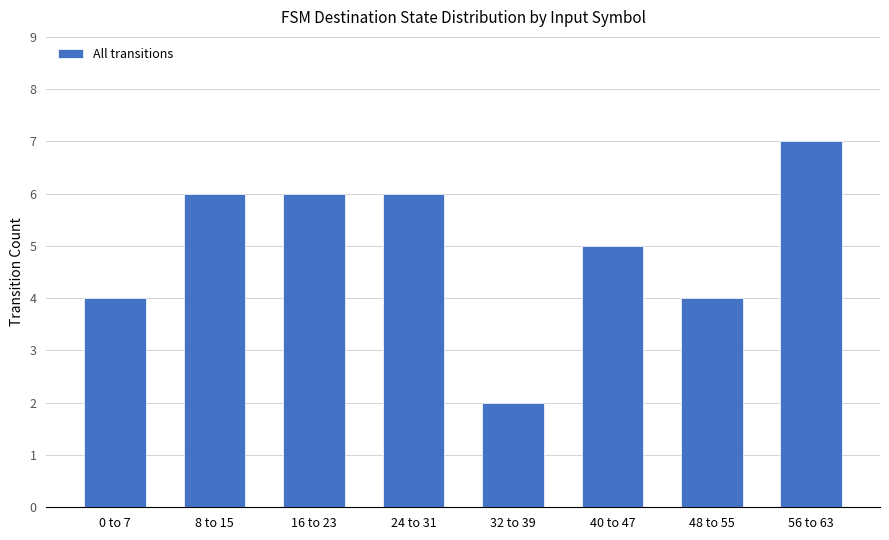

True or false: the data shows 2 at 24 to 31.

False